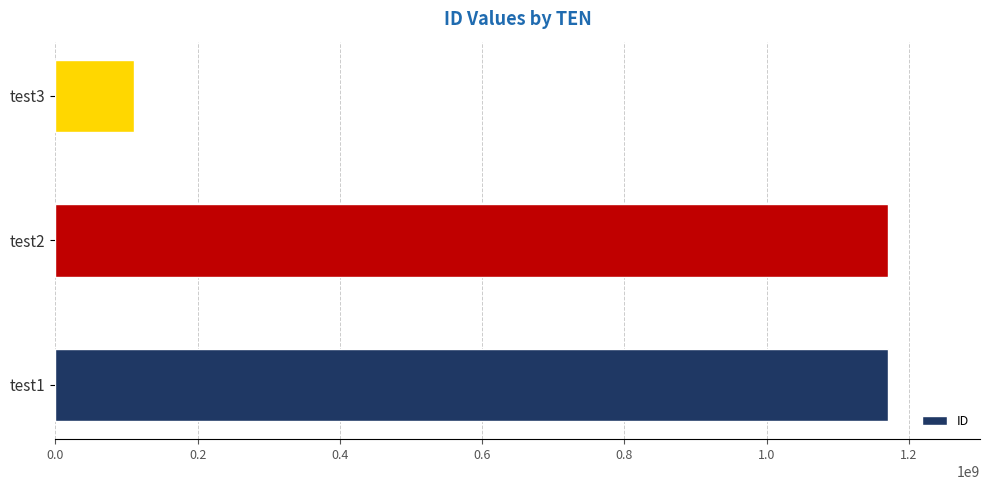

What is the sum of all values?

2453230975